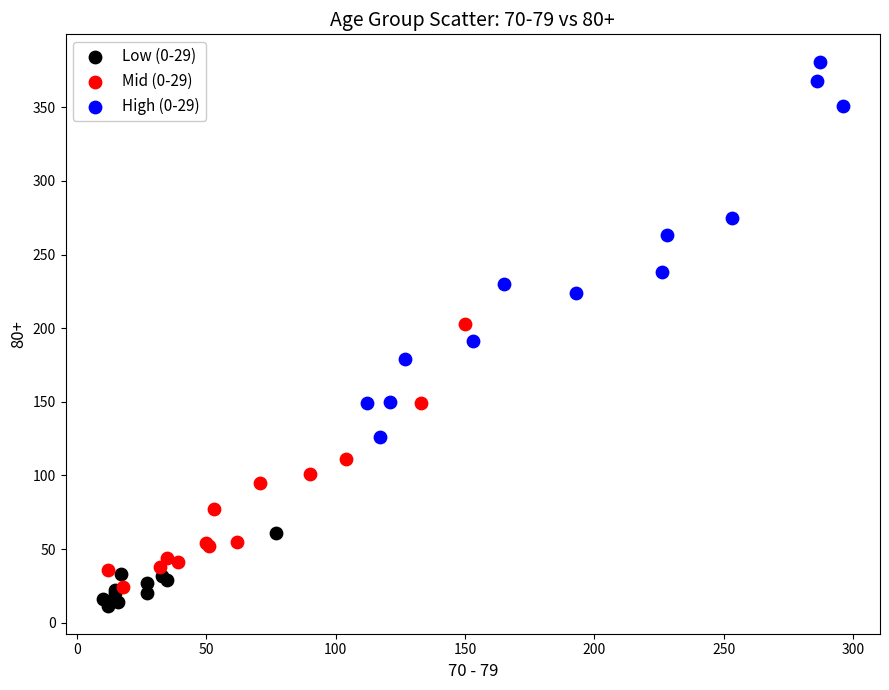

Which series contains the highest Y value?

High (0-29)